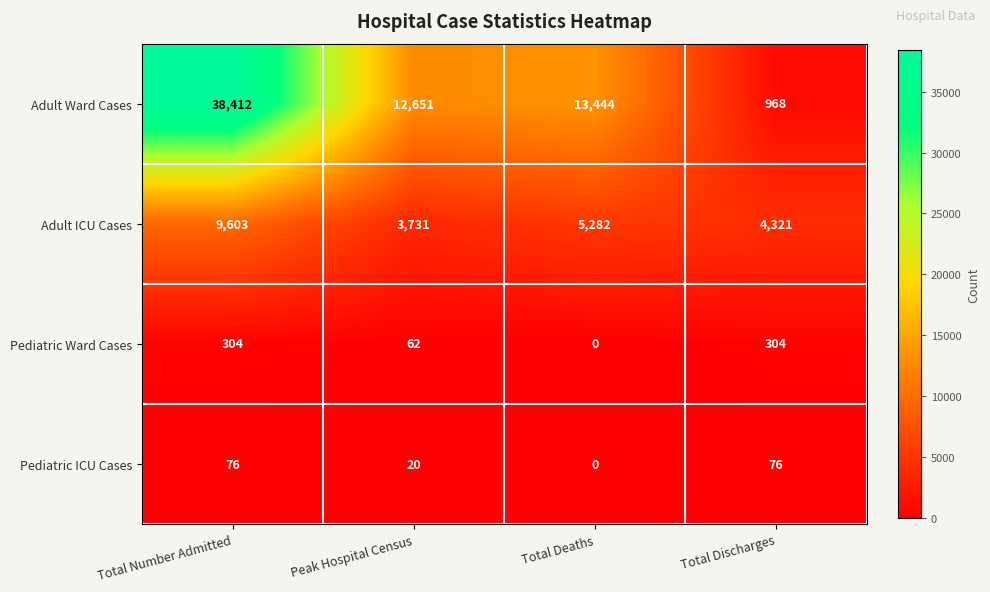

What is the difference between the highest and lowest values at Total Number Admitted?

38336